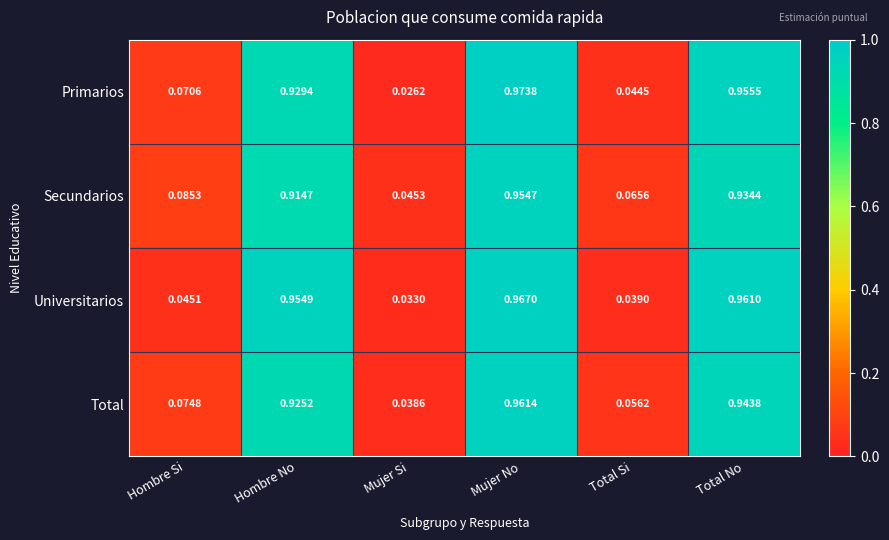

At which label does Secundarios reach its minimum?

Mujer Si